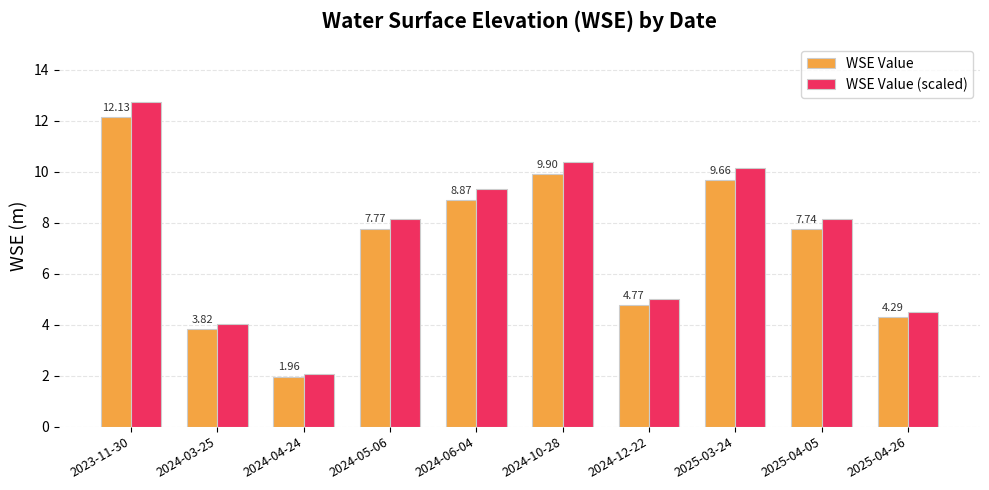

Which series has the widest spread of values?

WSE Value (scaled)